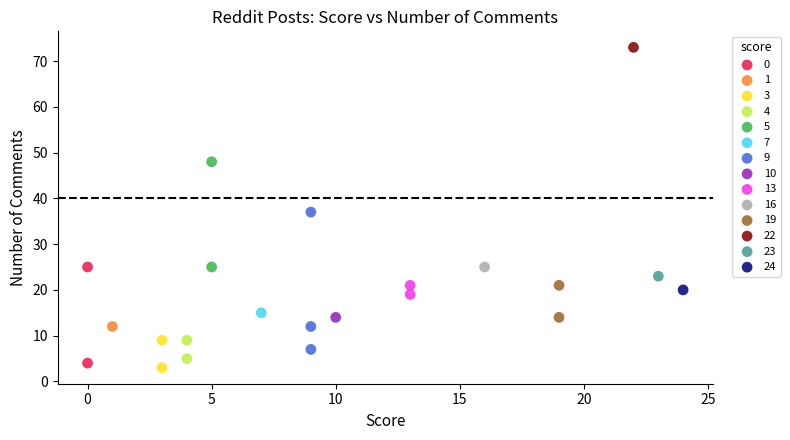

What are all the series names shown in the legend?

0, 1, 3, 4, 5, 7, 9, 10, 13, 16, 19, 22, 23, 24